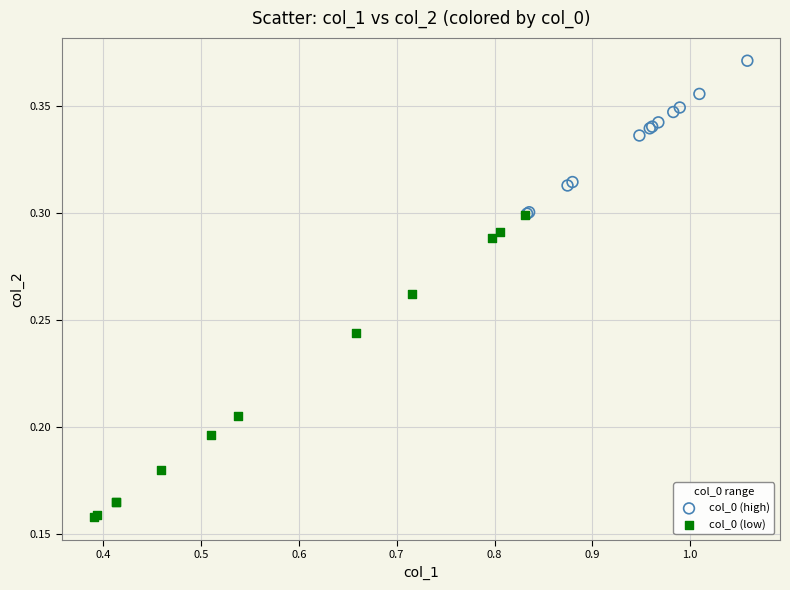

What are all the series names shown in the legend?

col_0 (high), col_0 (low)